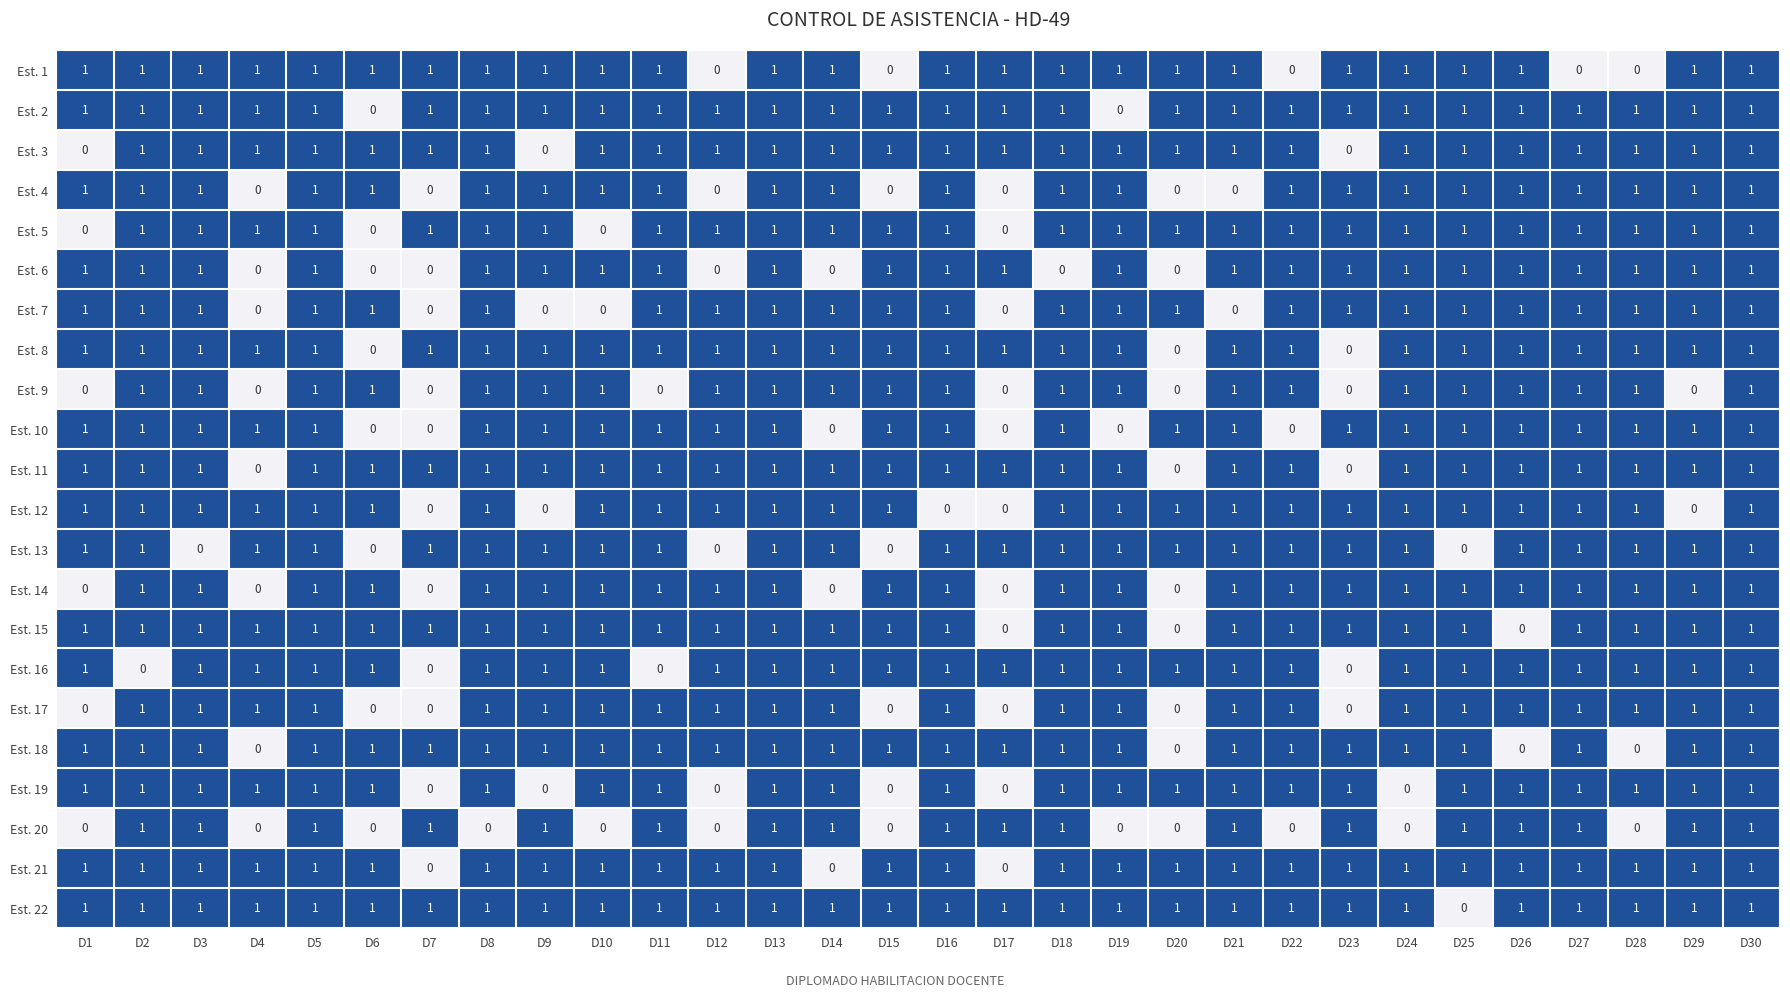

How many Est. 18 values are between 1 and 2?

26